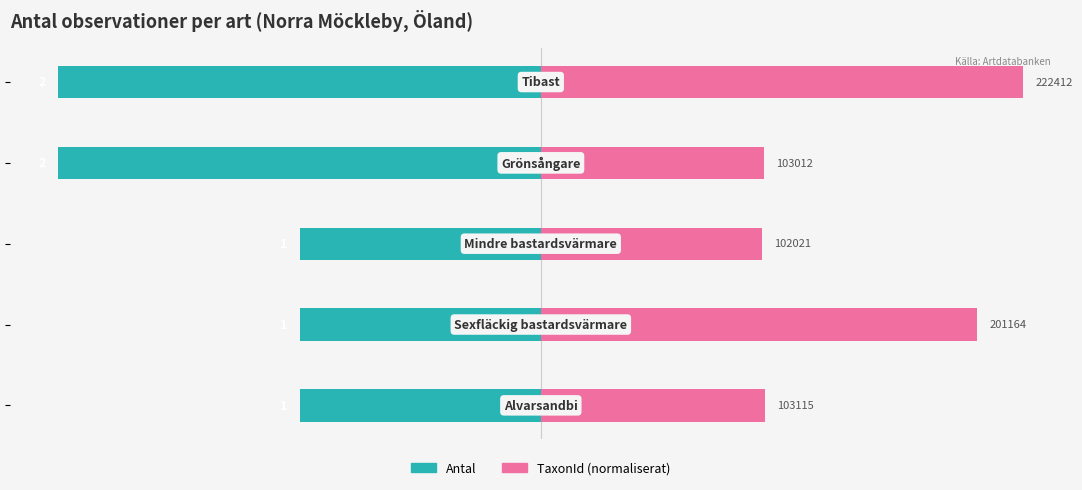

What is the spread (max minus min) of values at −2.0?

2.8